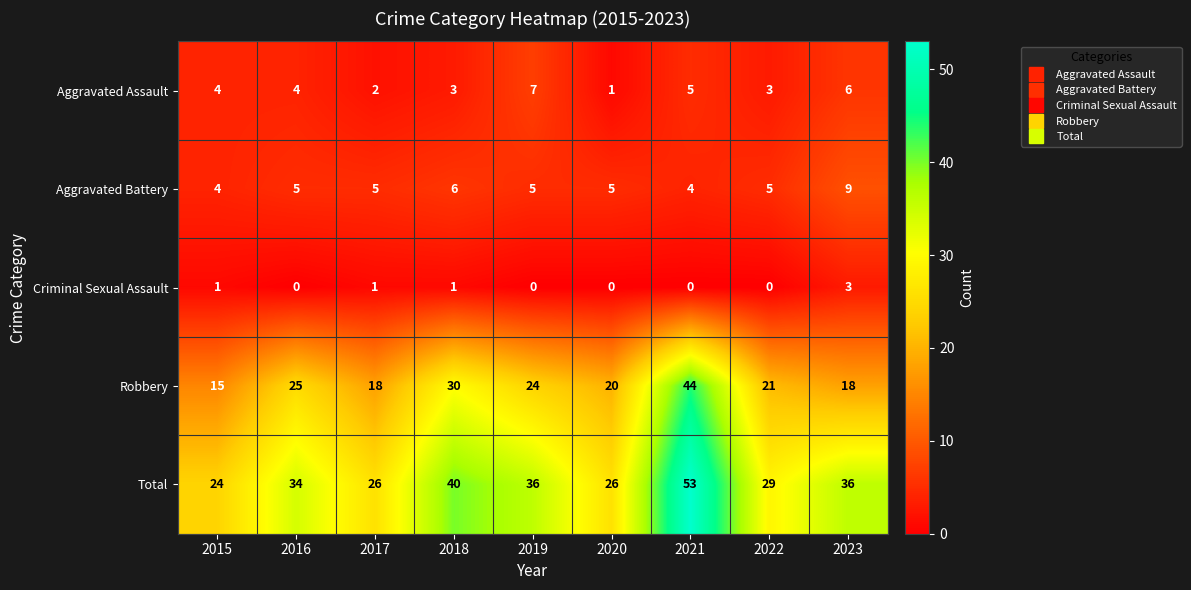

How many data points in Robbery are less than 21?

4